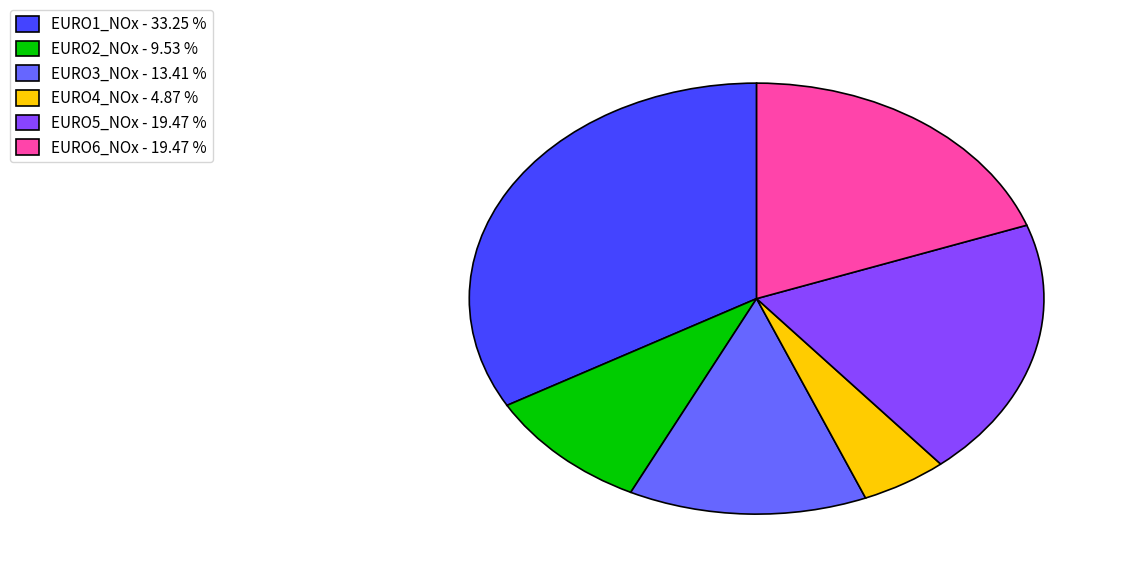

The EURO1_NOx slice represents 33% of the pie. True or false?

True